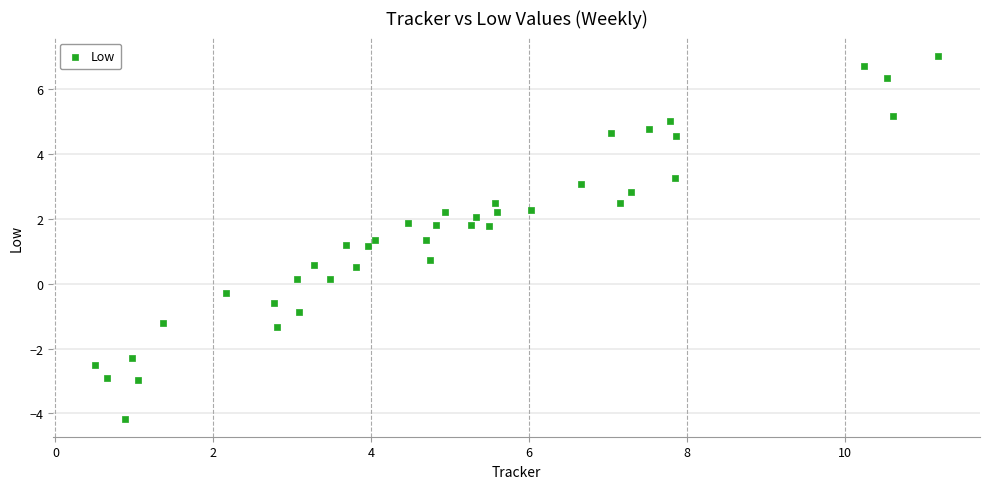

What is the range of Y values (max minus min)?

11.2